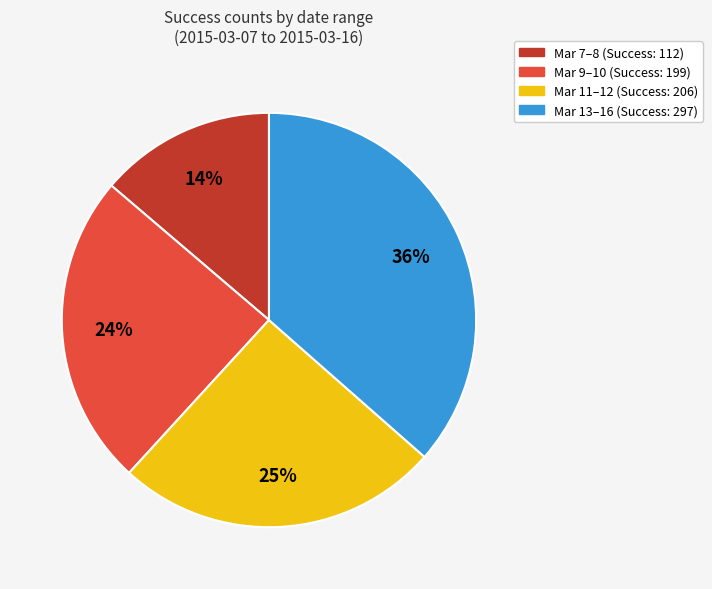

Is there a majority slice in this chart?

No